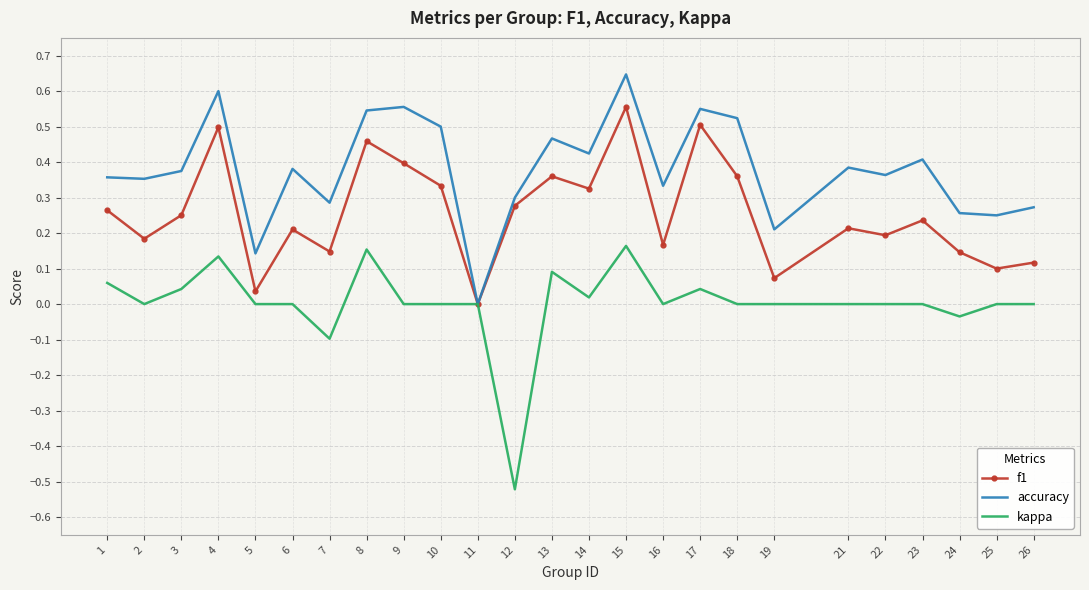

Which series has the largest total across all categories?

accuracy